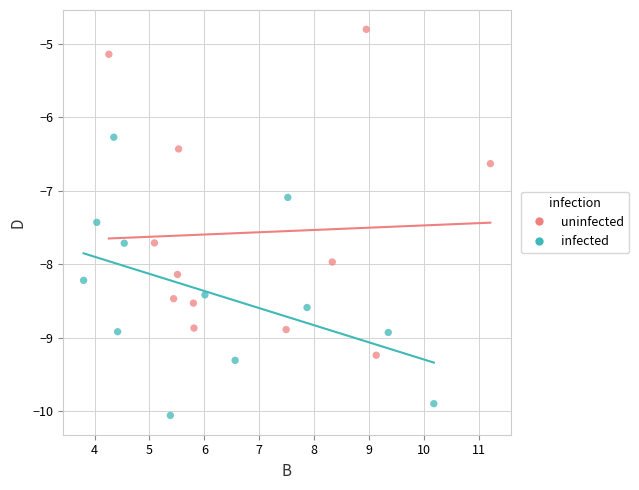

Which series has the widest spread of Y values?

uninfected